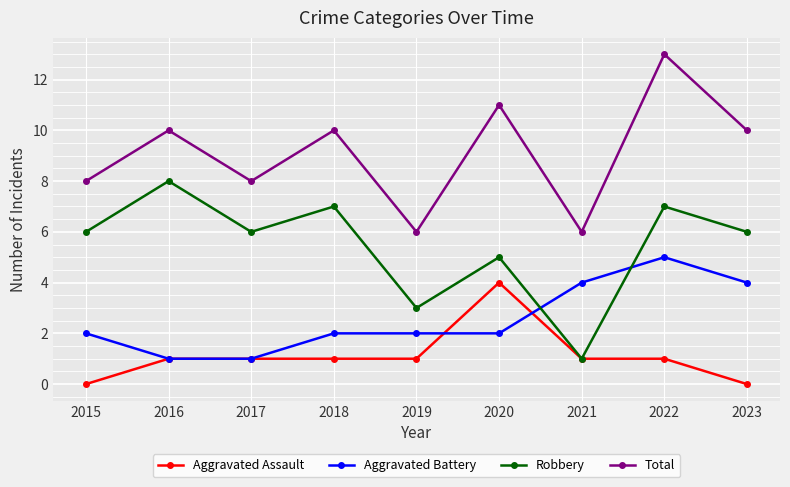

Which series changed the most between 2016 and 2022?

Aggravated Battery